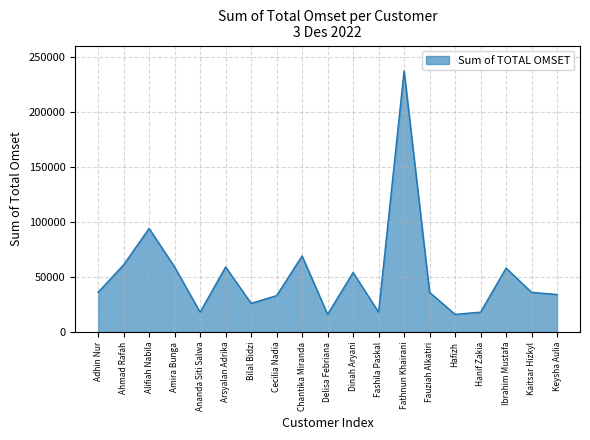

Which has a higher value, Amira Bunga or Fauziah Alkatiri?

Amira Bunga